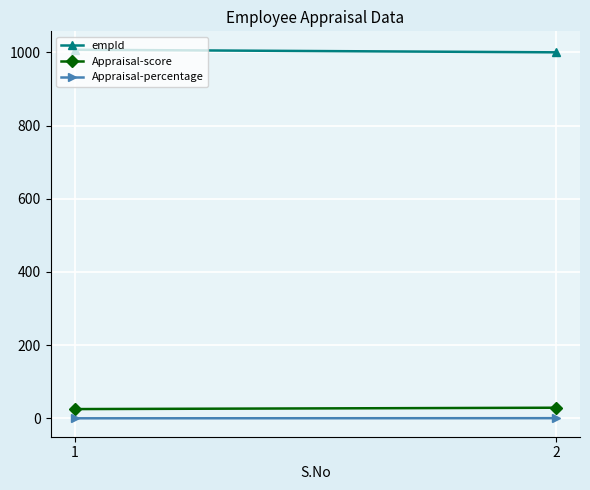

At which category is the sum across all series the highest?

1